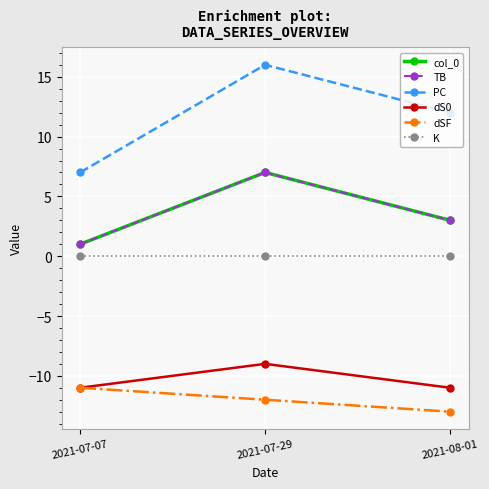

What position from the left is 2021-08-01?

3